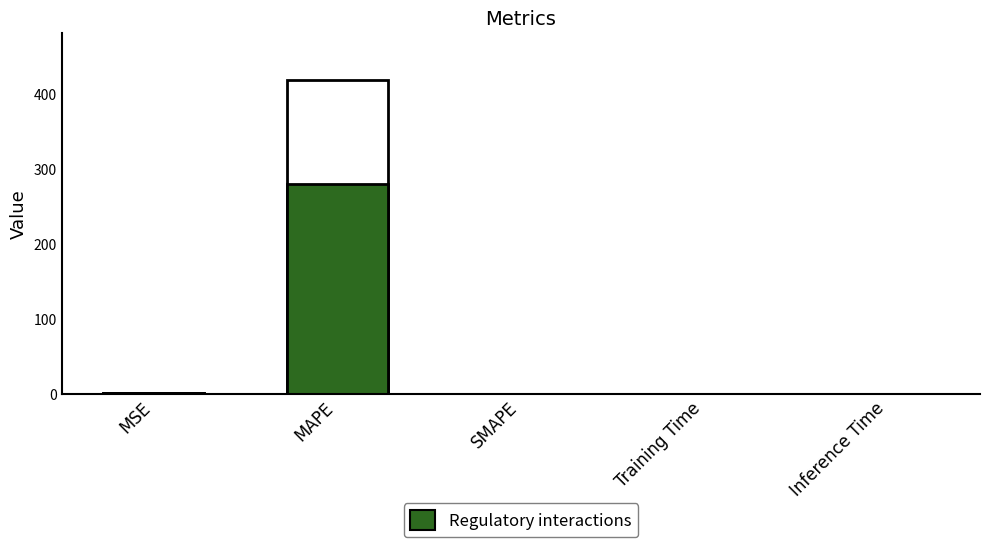

How many values exceed 0?

4